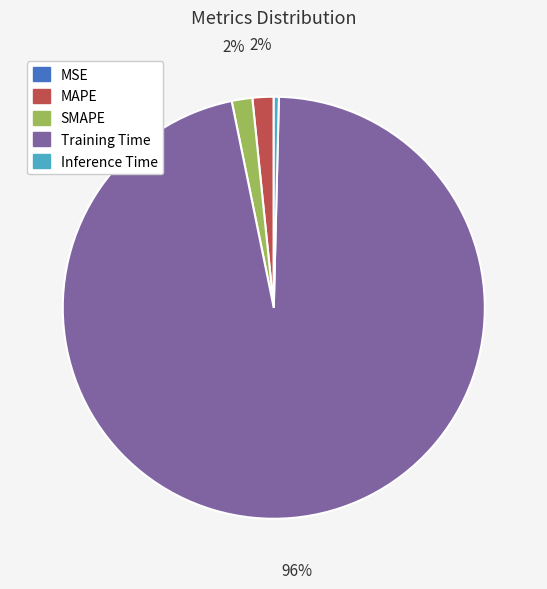

Does Training Time represent more than half of the total?

Yes